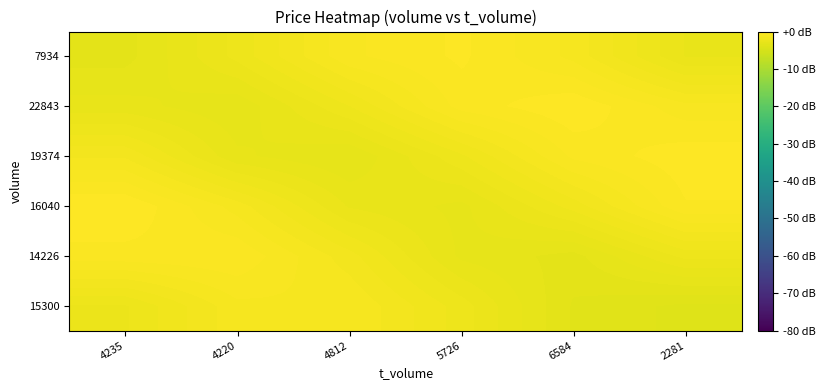

At 4812, list the series in order from largest to smallest.

7934, 15300, 14226, 22843, 16040, 19374